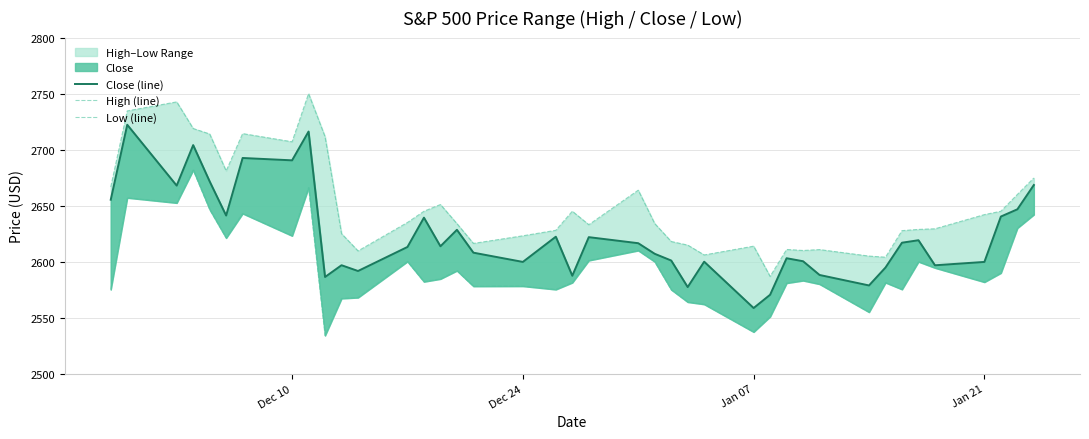

True or false: Low (line) and High (line) cross at least once.

False